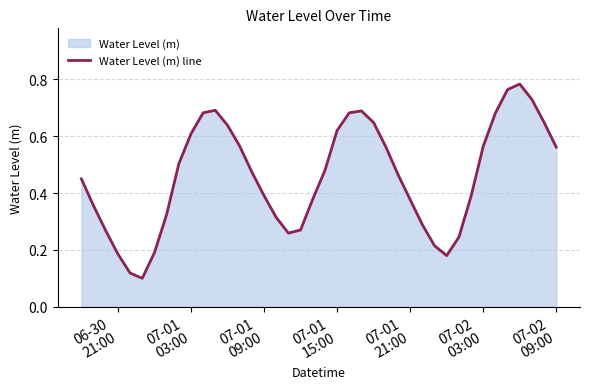

Does the chart display data point markers on the line(s)?

No